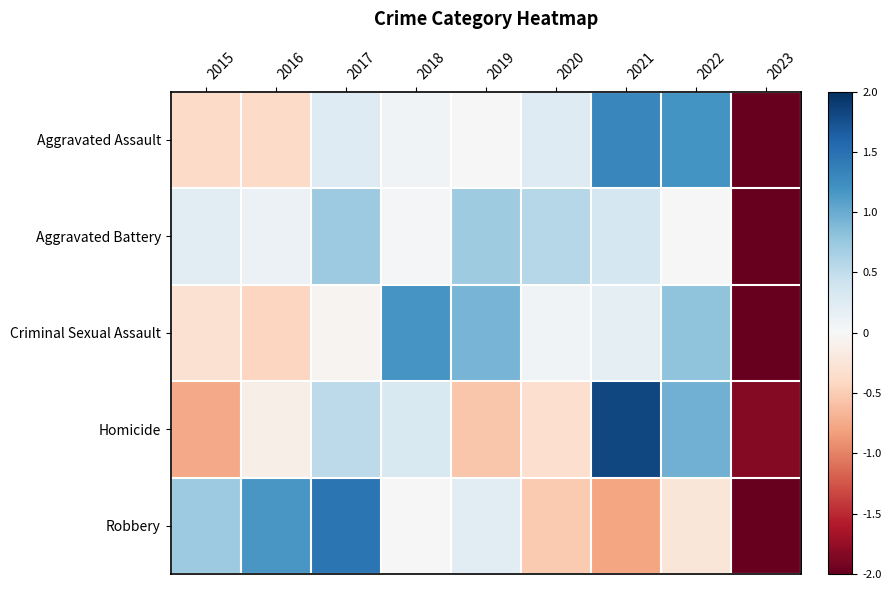

At which category is the sum across all series the highest?

2017